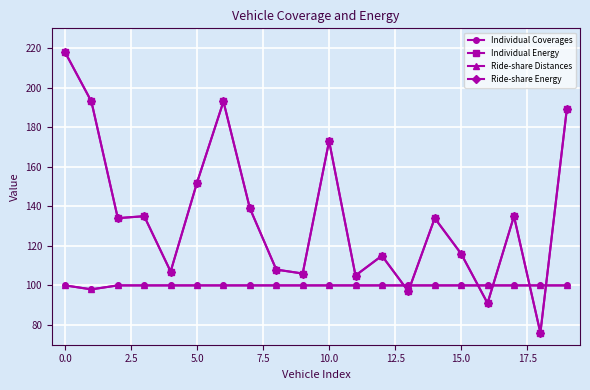

Is this an area chart (filled region under the line)?

No